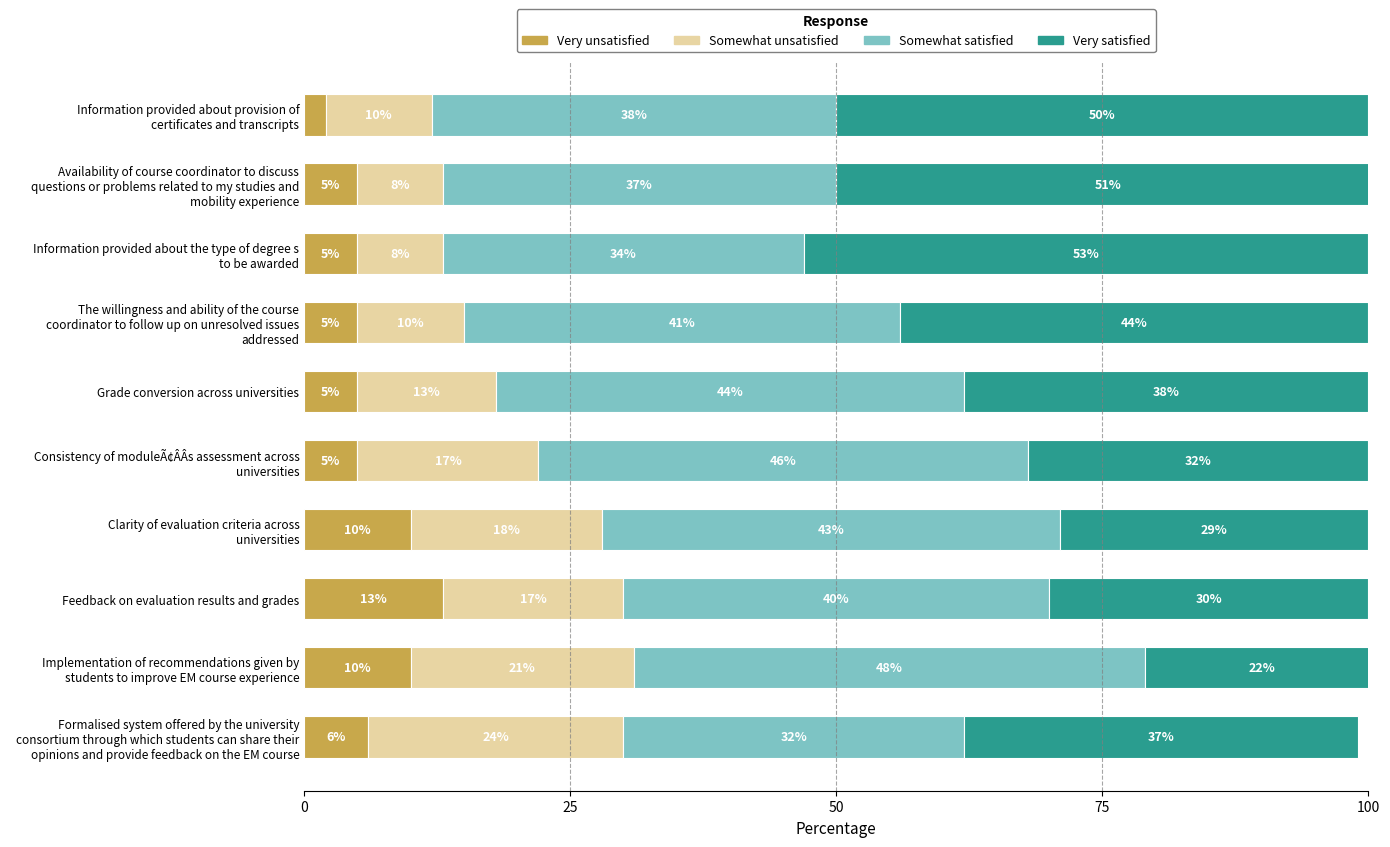

What is the sum of all Very unsatisfied values?

66